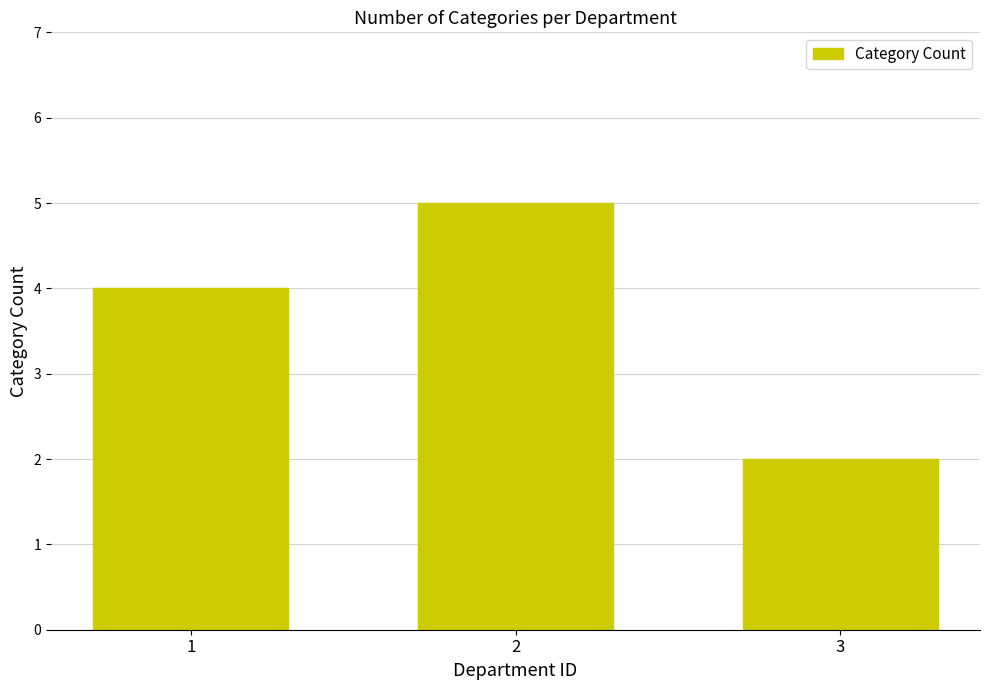

True or false: the data shows 2 at 3.

True